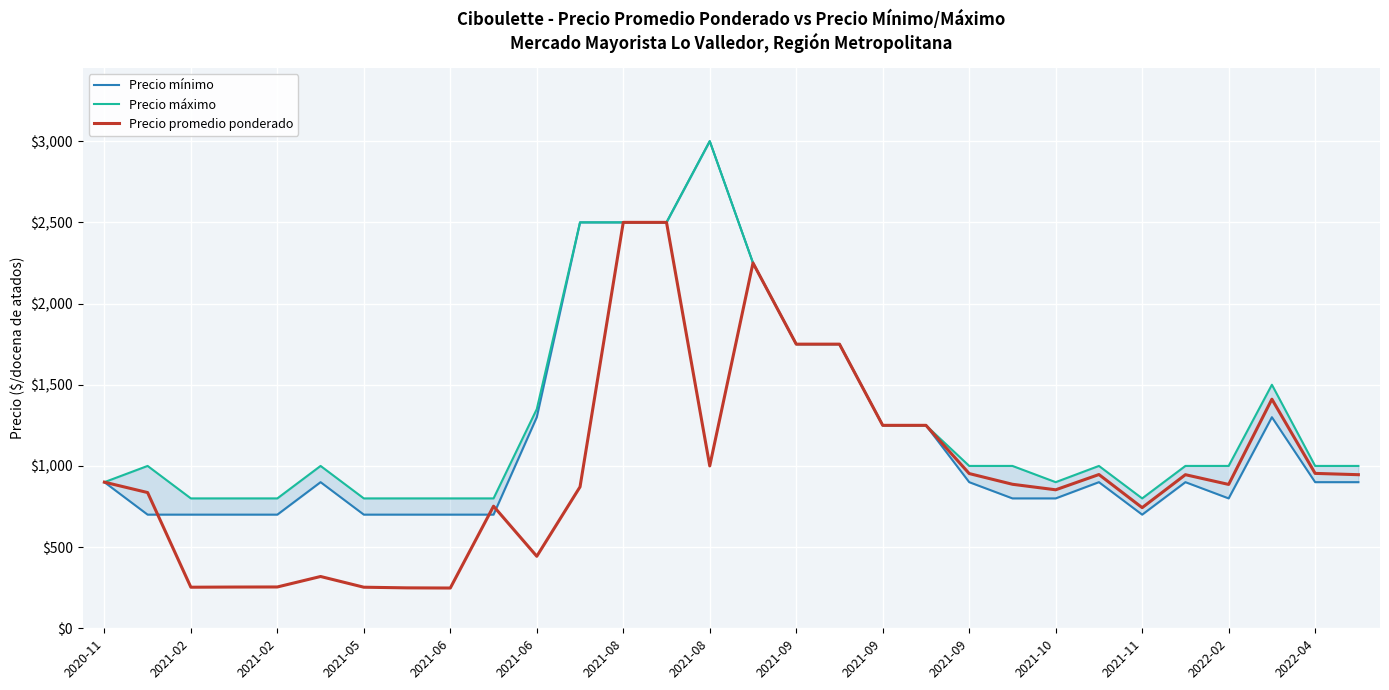

What is the difference between the maximum and second lowest values in the Precio mínimo series?

2300.0